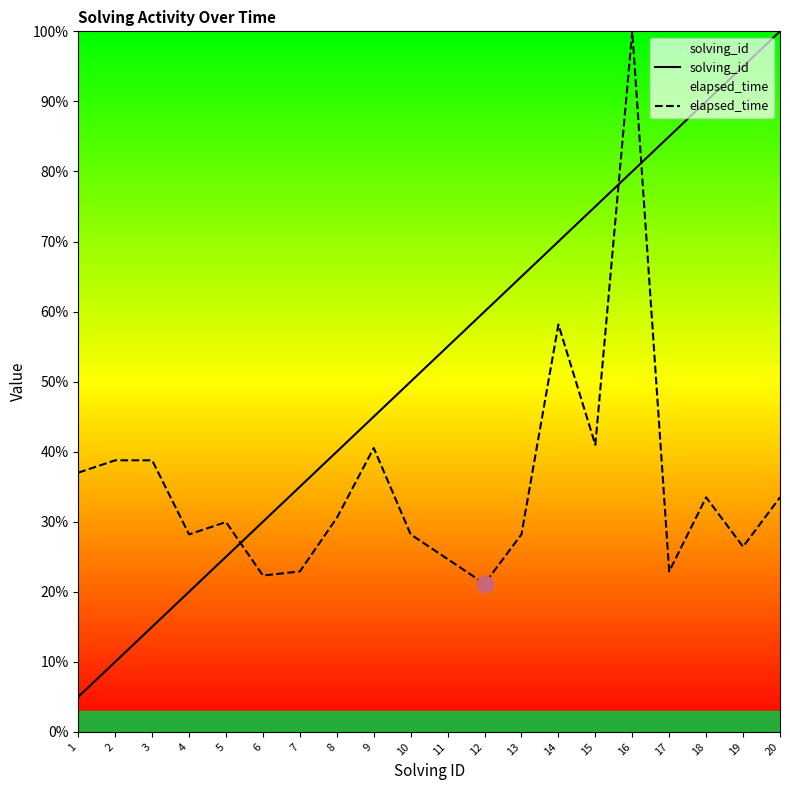

Which category has the highest value in the solving_id series?

20